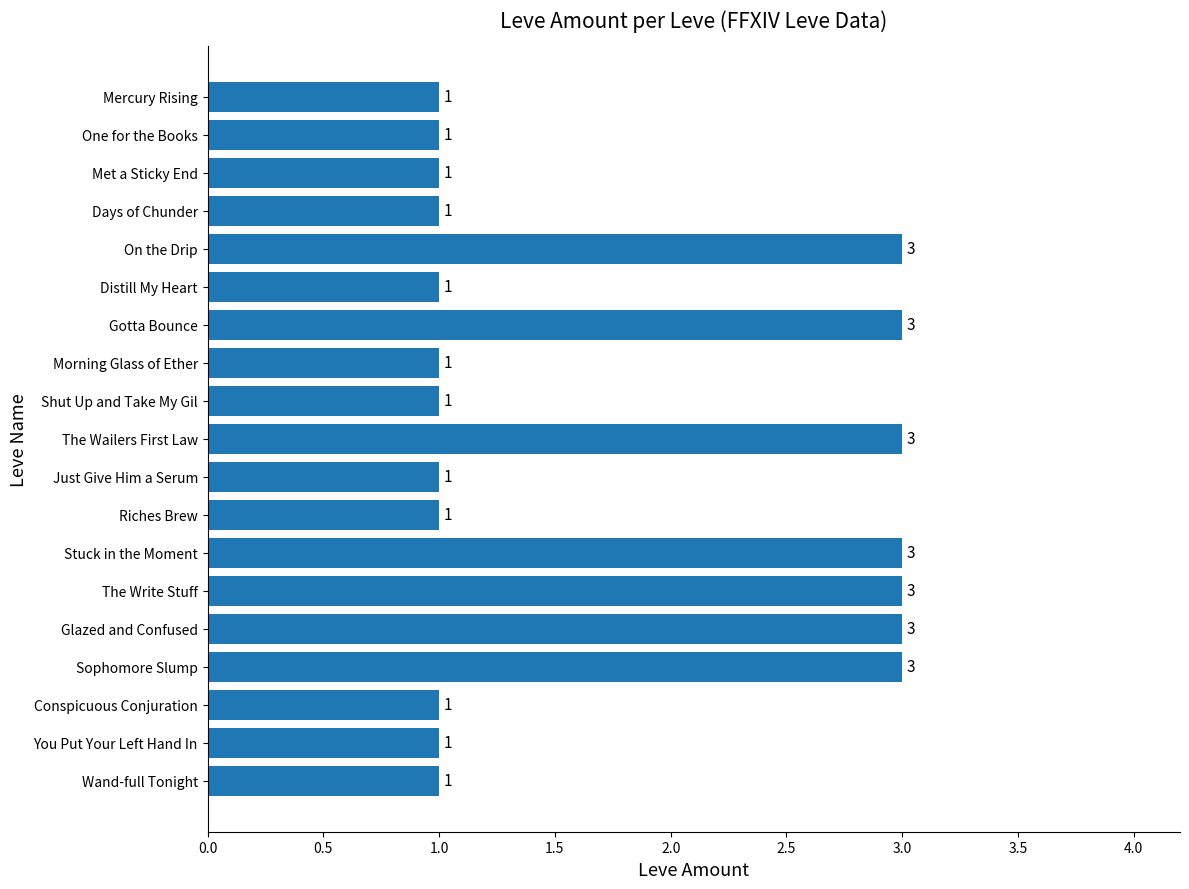

The value at You Put Your Left Hand In is 1. True or false?

True